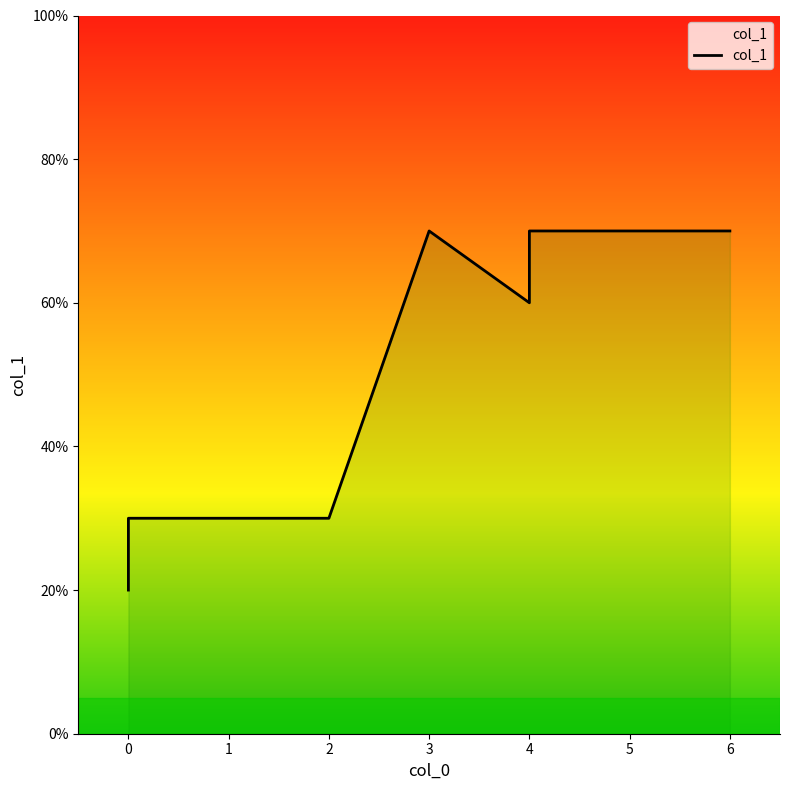

The chart shows a value of 60 at 4. True or false?

True